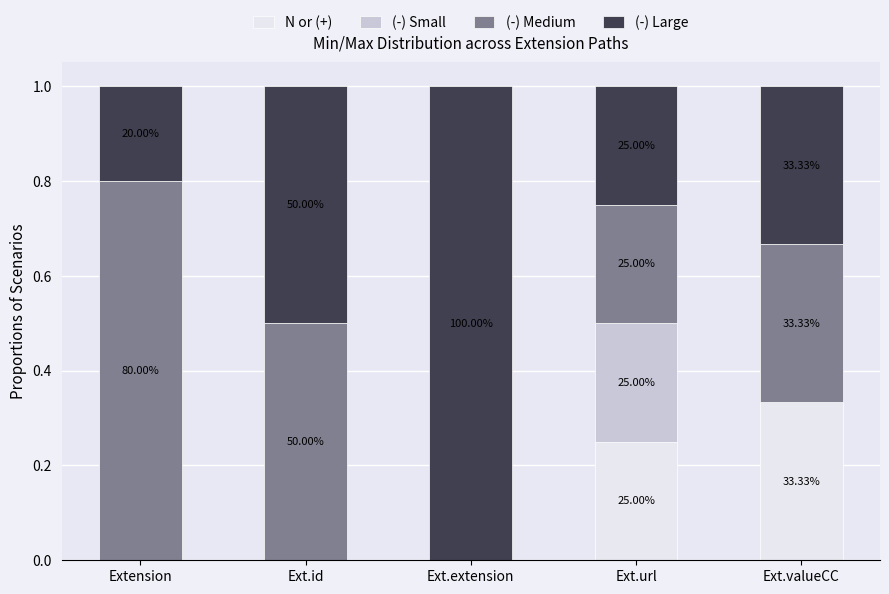

What is the sum of all (-) Large values?

2.3